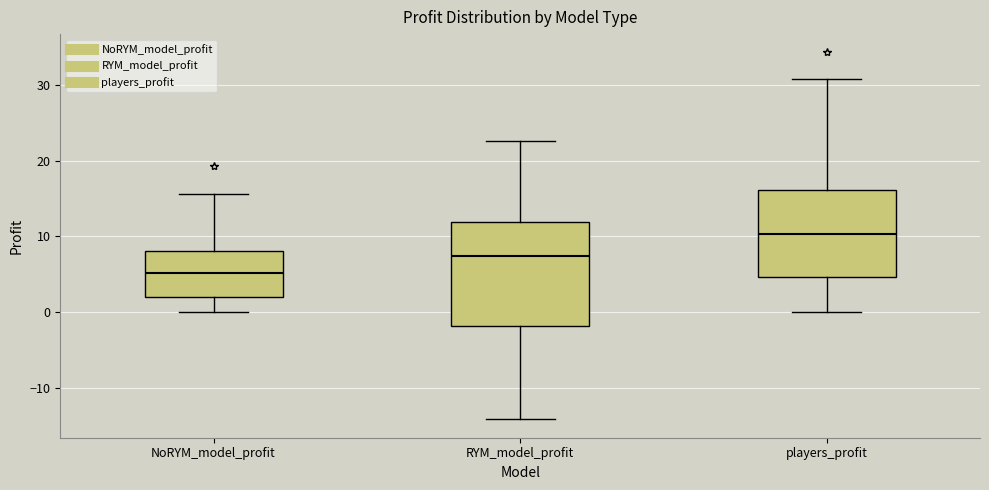

Where is the lower edge of the box for RYM_model_profit on the y-axis? The values are not printed on the chart, so give them approximately, as read against the axis.

-2